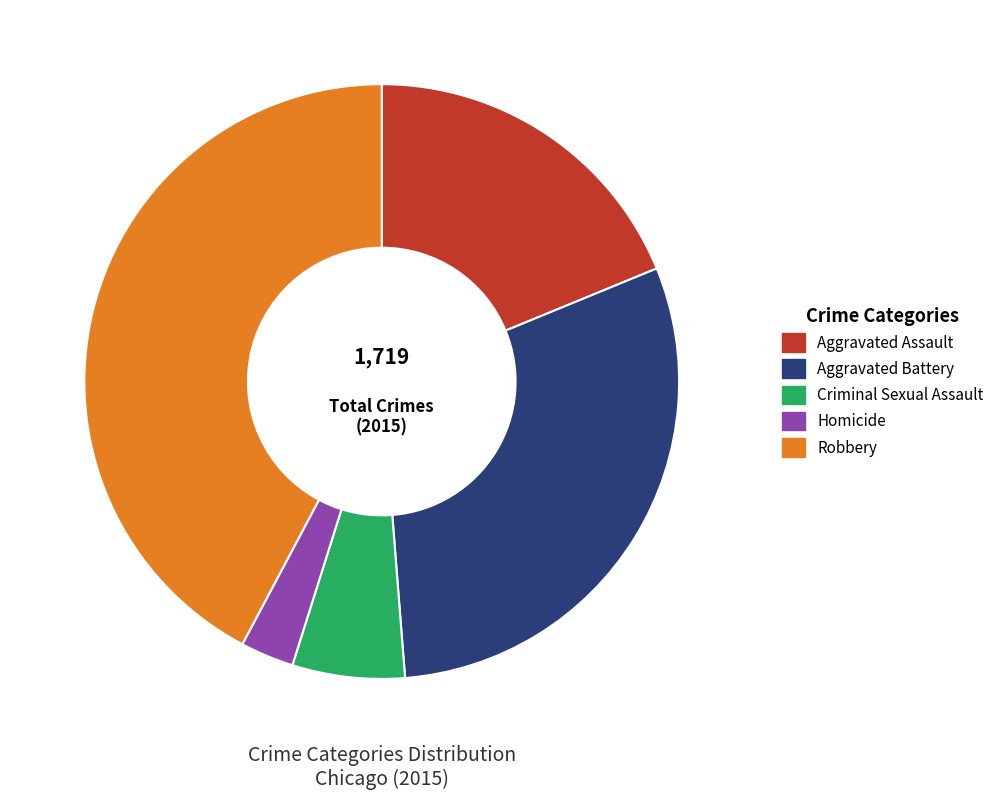

Between Aggravated Battery and Homicide, which is larger?

Aggravated Battery